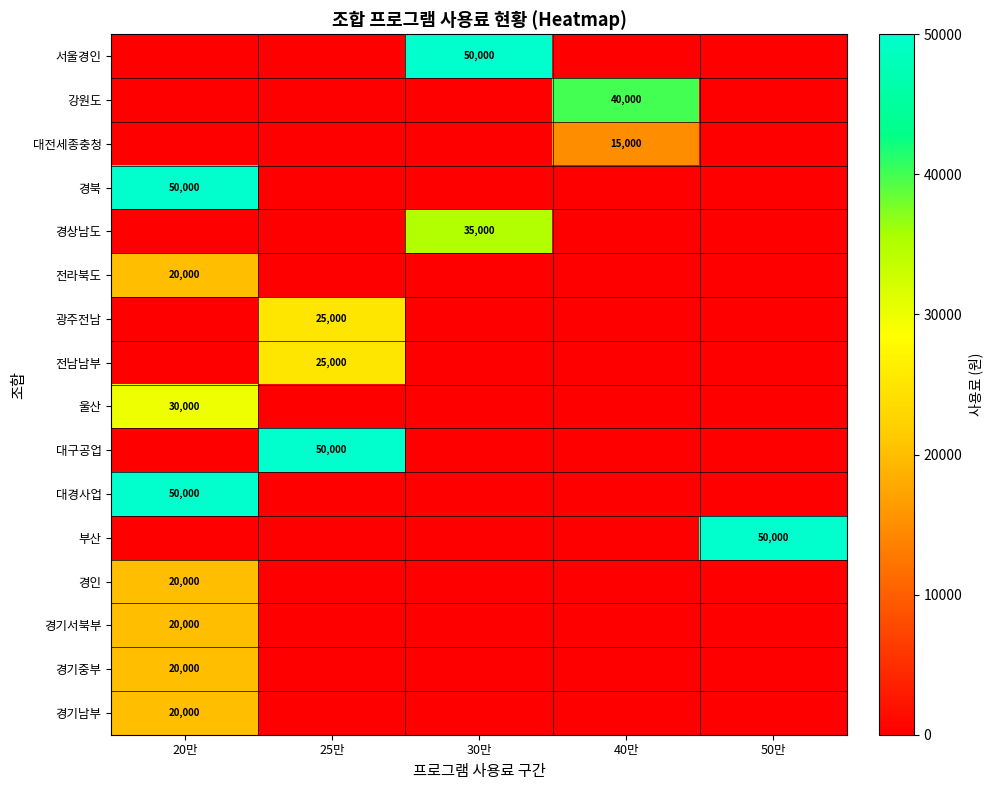

Count the number of data series in this chart.

16